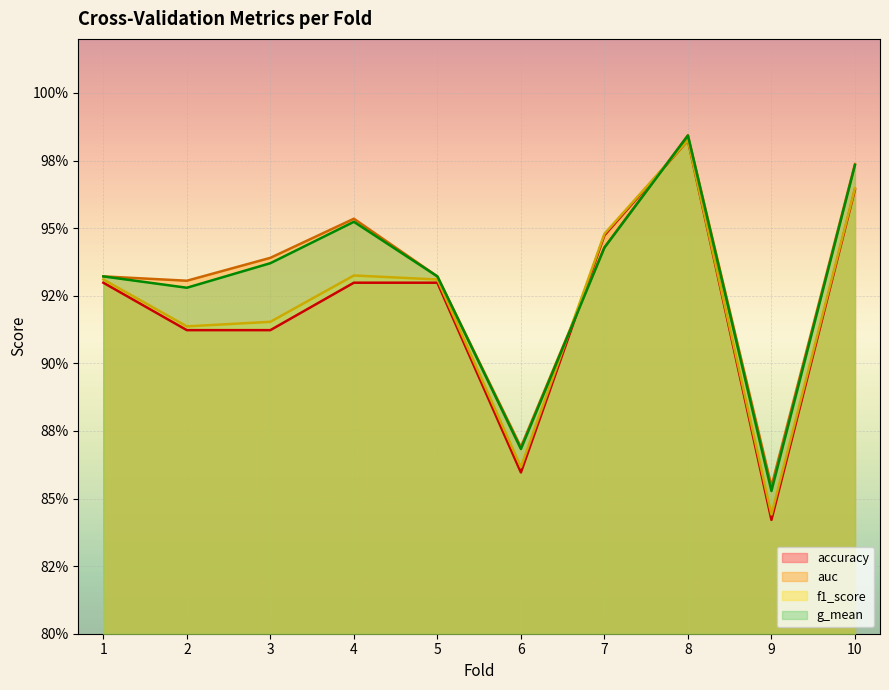

What is the total value across all series at 7?

3.8